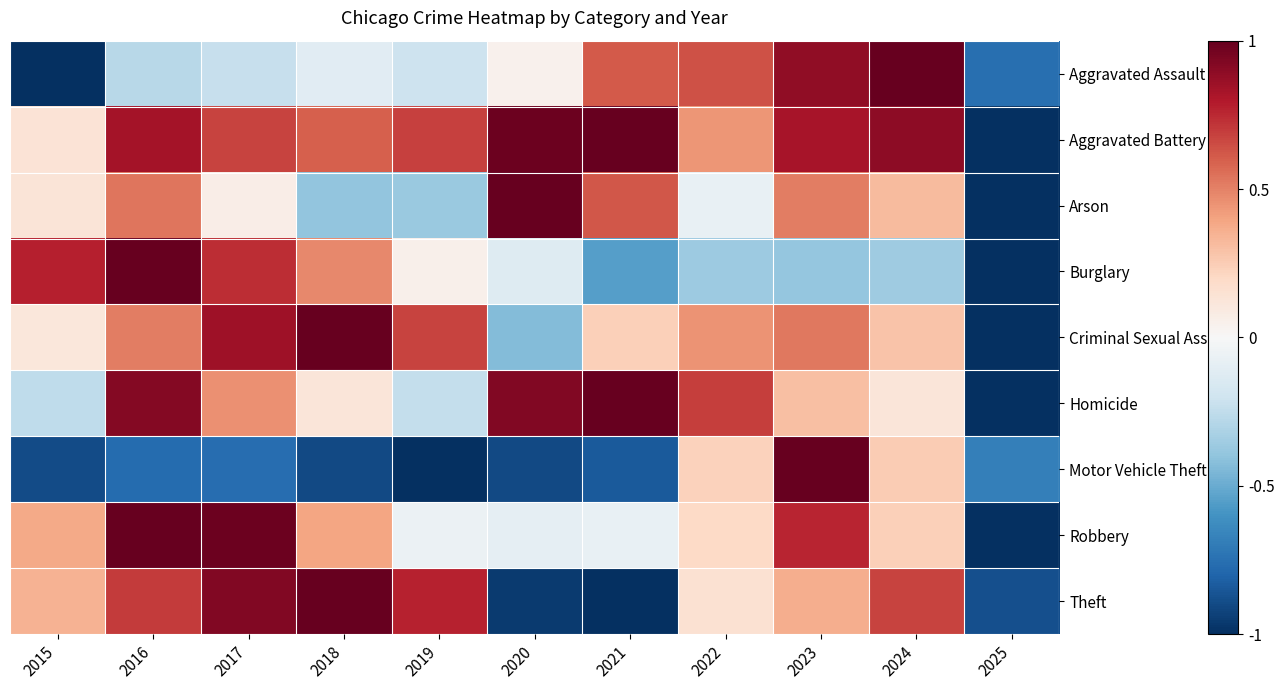

Rank the series at 2024 from highest to lowest value.

Aggravated Assault, Aggravated Battery, Theft, Arson, Criminal Sexual Assault, Motor Vehicle Theft, Robbery, Homicide, Burglary